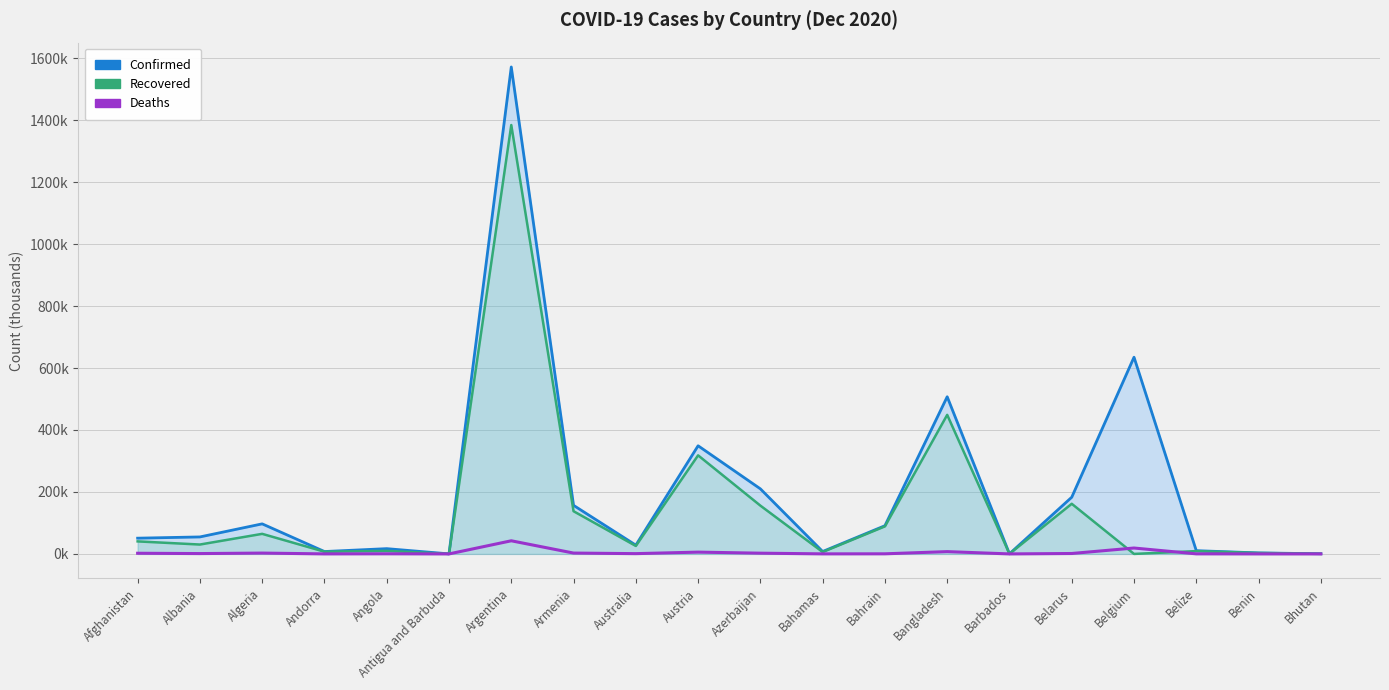

What is the difference between the second highest and second lowest values?

19.0